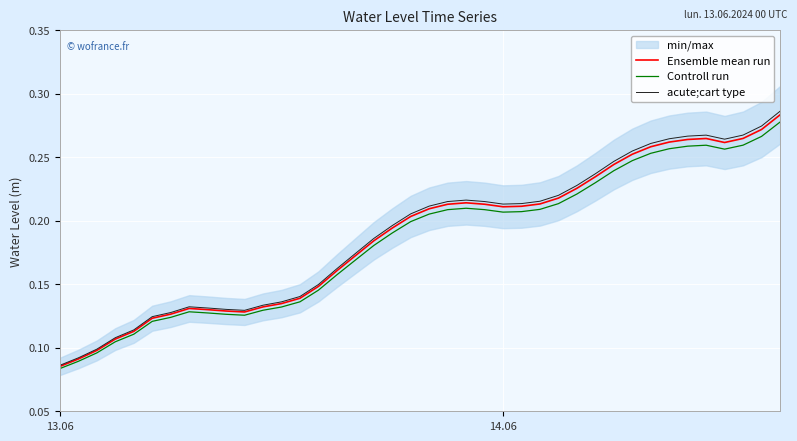

Reading left to right, extract all data points from this chart.

Ensemble mean run: 0.1	0.1	0.1	0.1	0.1	0.1	0.1	0.1	0.1	0.1	0.1	0.1	0.1	0.1	0.1	0.2	0.2	0.2	0.2	0.2	0.2	0.2	0.2	0.2	0.2	0.2	0.2	0.2	0.2	0.2	0.2	0.3	0.3	0.3	0.3	0.3	0.3	0.3	0.3	0.3
Controll run: 0.1	0.1	0.1	0.1	0.1	0.1	0.1	0.1	0.1	0.1	0.1	0.1	0.1	0.1	0.1	0.2	0.2	0.2	0.2	0.2	0.2	0.2	0.2	0.2	0.2	0.2	0.2	0.2	0.2	0.2	0.2	0.2	0.3	0.3	0.3	0.3	0.3	0.3	0.3	0.3
acute;cart type: 0.1	0.1	0.1	0.1	0.1	0.1	0.1	0.1	0.1	0.1	0.1	0.1	0.1	0.1	0.1	0.2	0.2	0.2	0.2	0.2	0.2	0.2	0.2	0.2	0.2	0.2	0.2	0.2	0.2	0.2	0.2	0.3	0.3	0.3	0.3	0.3	0.3	0.3	0.3	0.3